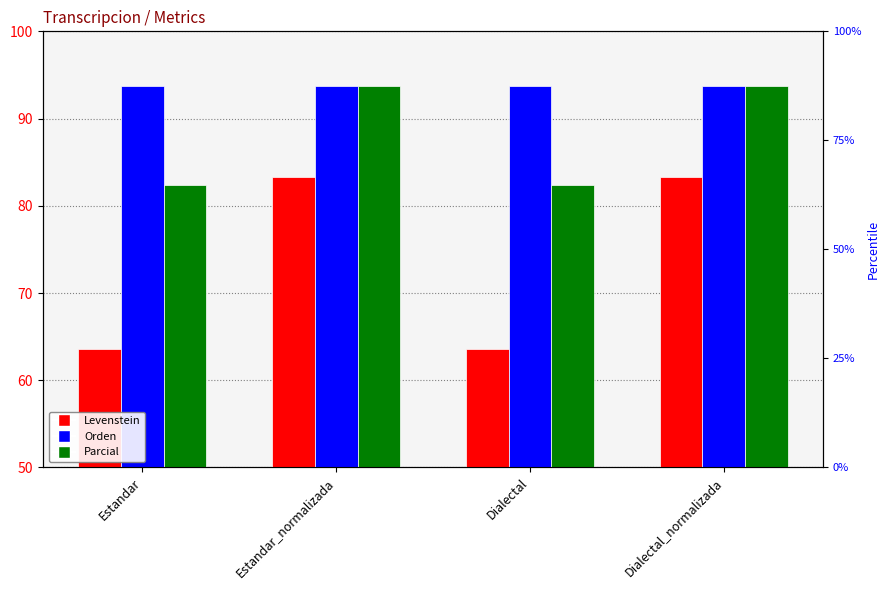

Which series has the largest total across all categories?

Orden